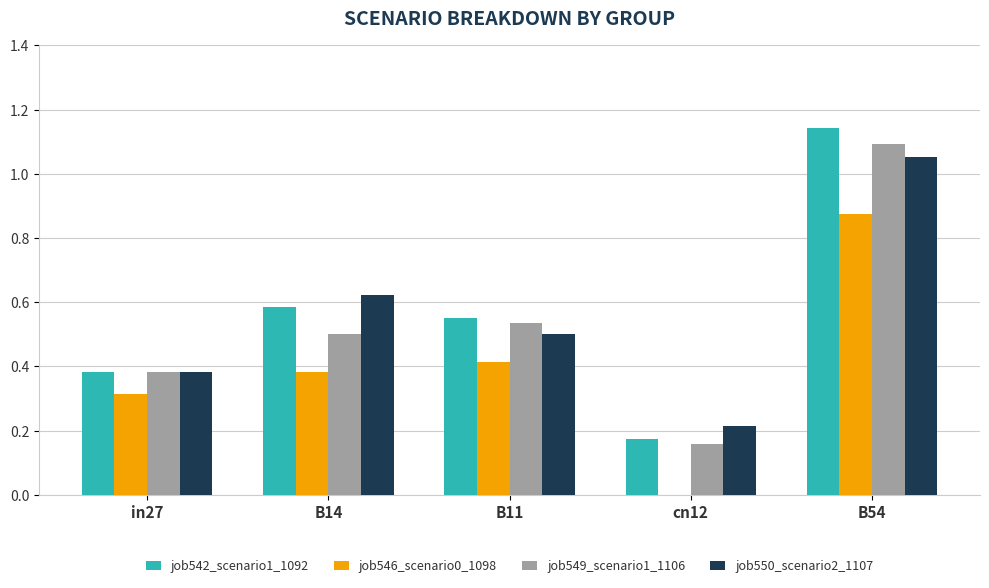

True or false: job542_scenario1_1092 has a value of 1.1 at B54.

True